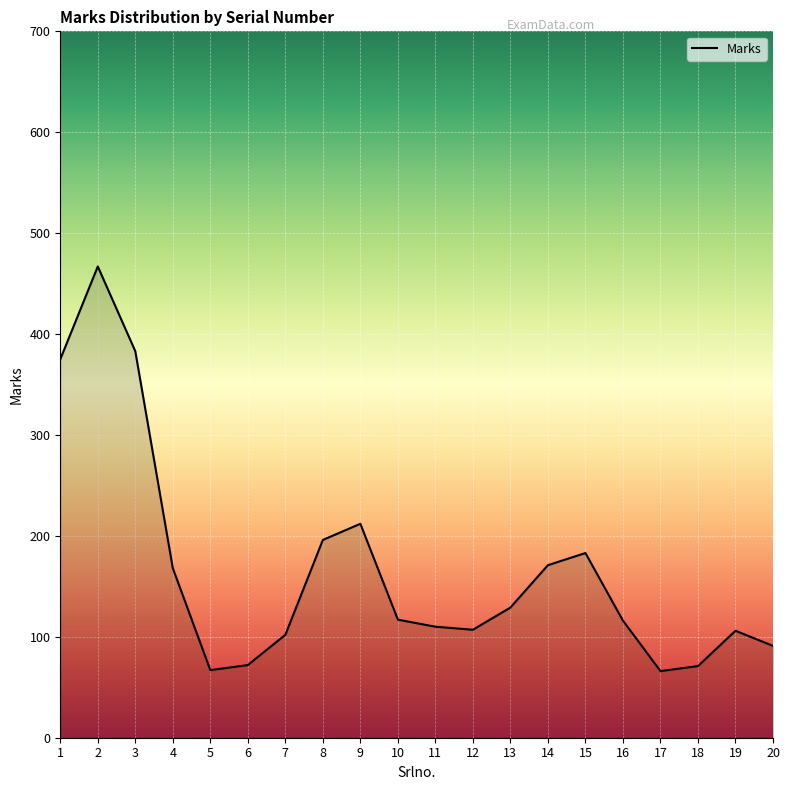

Reading left to right, transcribe all the data shown in this chart.

1=375	2=467	3=383	4=168	5=67	6=72	7=102	8=196	9=212	10=117	11=110	12=107	13=129	14=171	15=183	16=116	17=66	18=71	19=106	20=91